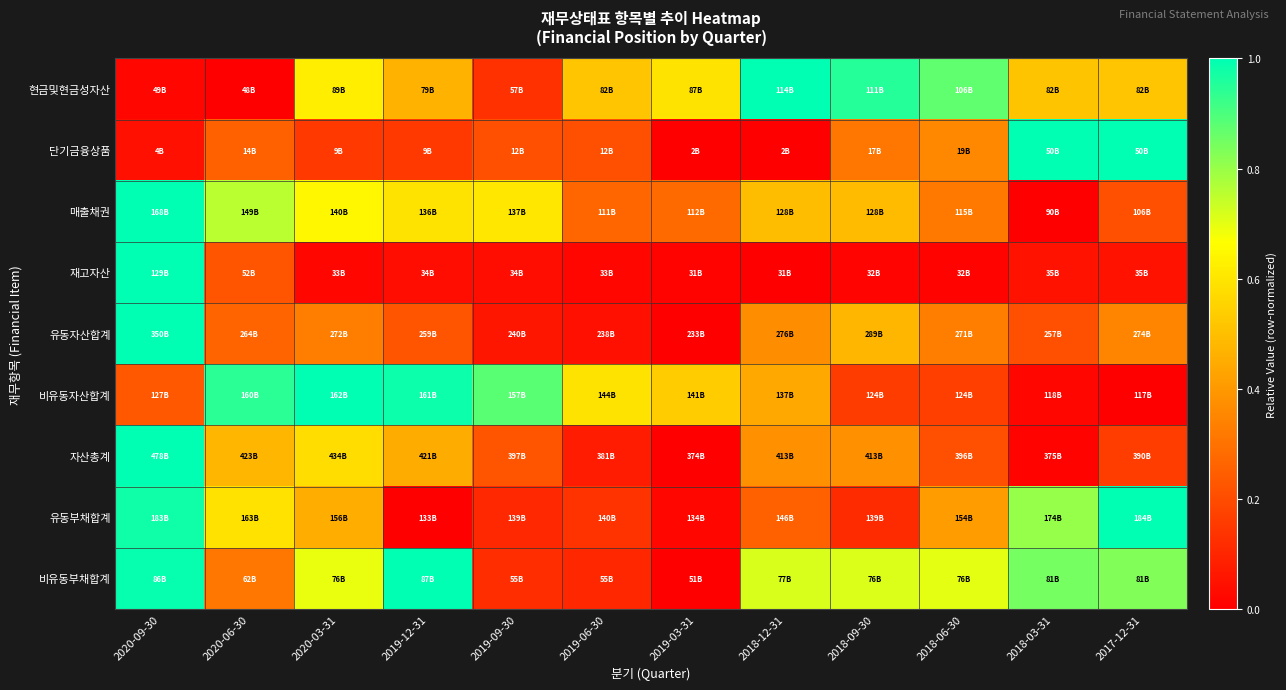

Reading right to left, extract all data points from this chart.

현금및현금성자산: 2017-12-31=0.5	2018-03-31=0.5	2018-06-30=0.9	2018-09-30=0.9	2018-12-31=1.0	2019-03-31=0.6	2019-06-30=0.5	2019-09-30=0.1	2019-12-31=0.5	2020-03-31=0.6	2020-06-30=0.0	2020-09-30=0.0
단기금융상품: 2017-12-31=1.0	2018-03-31=1.0	2018-06-30=0.4	2018-09-30=0.3	2018-12-31=0.0	2019-03-31=0.0	2019-06-30=0.2	2019-09-30=0.2	2019-12-31=0.2	2020-03-31=0.2	2020-06-30=0.3	2020-09-30=0.0
매출채권: 2017-12-31=0.2	2018-03-31=0.0	2018-06-30=0.3	2018-09-30=0.5	2018-12-31=0.5	2019-03-31=0.3	2019-06-30=0.3	2019-09-30=0.6	2019-12-31=0.6	2020-03-31=0.6	2020-06-30=0.8	2020-09-30=1.0
재고자산: 2017-12-31=0.0	2018-03-31=0.0	2018-06-30=0.0	2018-09-30=0.0	2018-12-31=0.0	2019-03-31=0.0	2019-06-30=0.0	2019-09-30=0.0	2019-12-31=0.0	2020-03-31=0.0	2020-06-30=0.2	2020-09-30=1.0
유동자산합계: 2017-12-31=0.3	2018-03-31=0.2	2018-06-30=0.3	2018-09-30=0.5	2018-12-31=0.4	2019-03-31=0.0	2019-06-30=0.0	2019-09-30=0.1	2019-12-31=0.2	2020-03-31=0.3	2020-06-30=0.3	2020-09-30=1.0
비유동자산합계: 2017-12-31=0.0	2018-03-31=0.0	2018-06-30=0.2	2018-09-30=0.2	2018-12-31=0.4	2019-03-31=0.5	2019-06-30=0.6	2019-09-30=0.9	2019-12-31=1.0	2020-03-31=1.0	2020-06-30=0.9	2020-09-30=0.2
자산총계: 2017-12-31=0.2	2018-03-31=0.0	2018-06-30=0.2	2018-09-30=0.4	2018-12-31=0.4	2019-03-31=0.0	2019-06-30=0.1	2019-09-30=0.2	2019-12-31=0.5	2020-03-31=0.6	2020-06-30=0.5	2020-09-30=1.0
유동부채합계: 2017-12-31=1.0	2018-03-31=0.8	2018-06-30=0.4	2018-09-30=0.1	2018-12-31=0.3	2019-03-31=0.0	2019-06-30=0.1	2019-09-30=0.1	2019-12-31=0.0	2020-03-31=0.5	2020-06-30=0.6	2020-09-30=1.0
비유동부채합계: 2017-12-31=0.8	2018-03-31=0.8	2018-06-30=0.7	2018-09-30=0.7	2018-12-31=0.7	2019-03-31=0.0	2019-06-30=0.1	2019-09-30=0.1	2019-12-31=1.0	2020-03-31=0.7	2020-06-30=0.3	2020-09-30=1.0